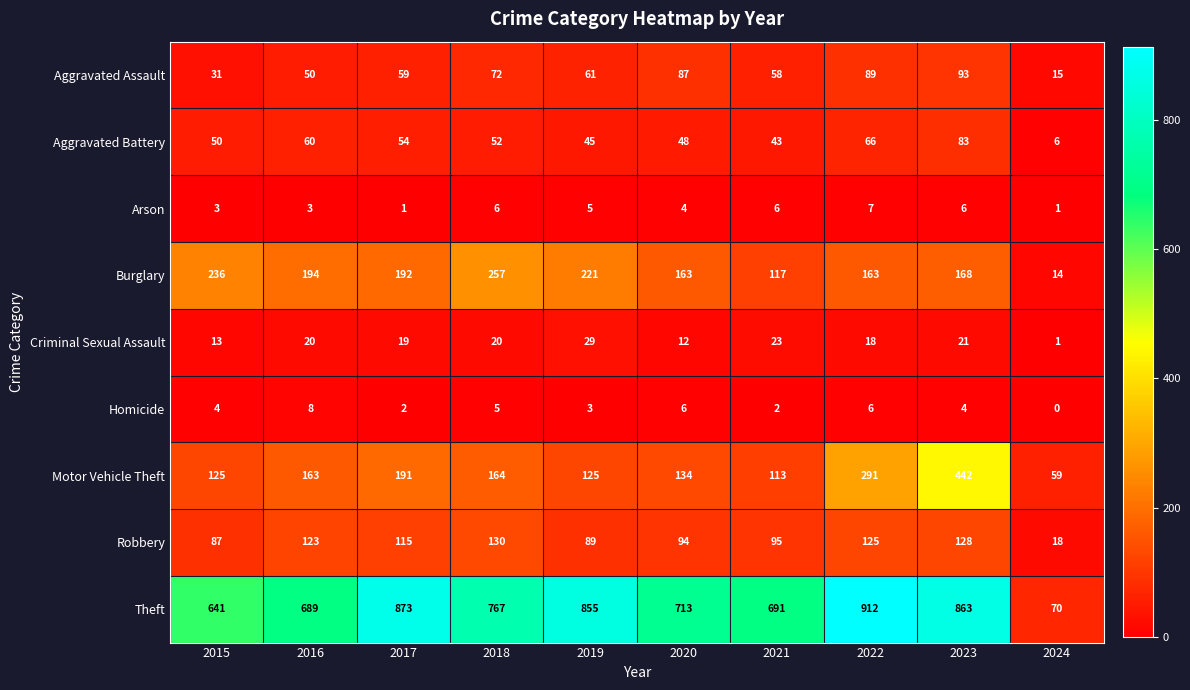

Which series has the widest spread of values?

Theft